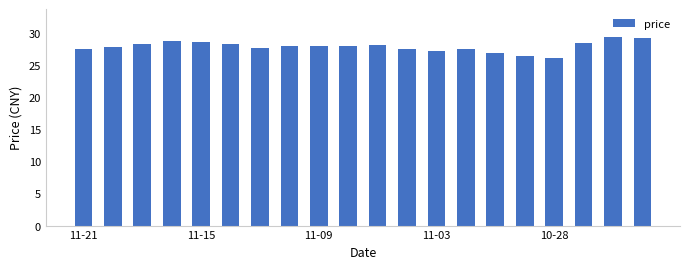

What is the sum of all values?

557.0